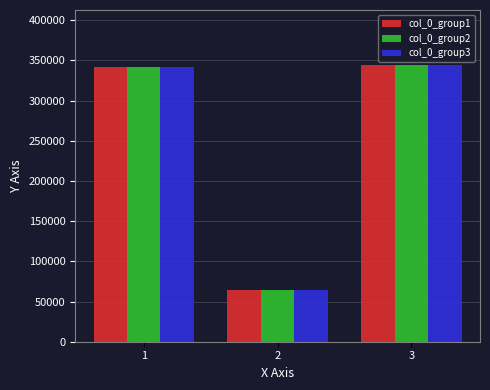

What is the sum of all col_0_group3 values?

749613